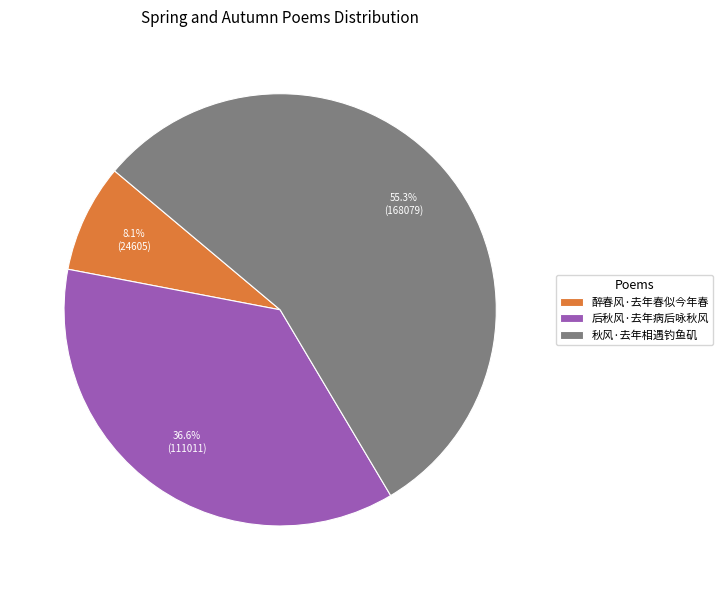

Which category accounts for the majority?

秋风·去年相遇钓鱼矶